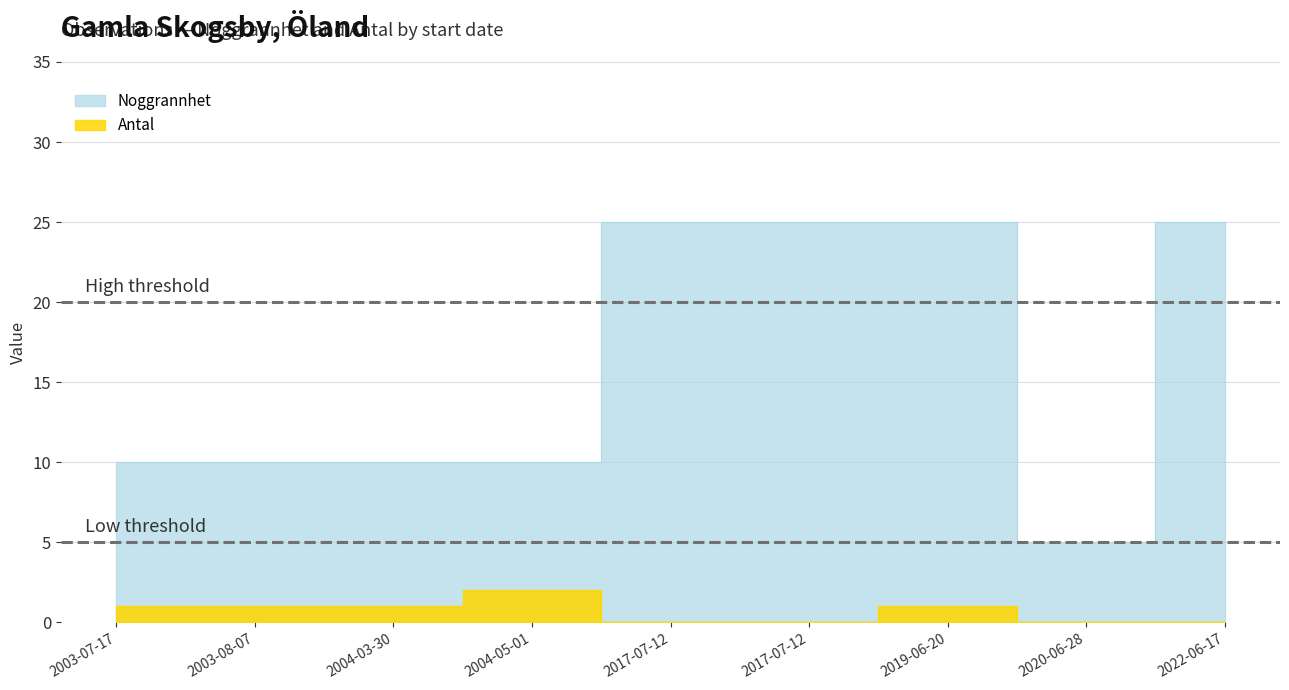

How many data points in Noggrannhet are less than 10?

1